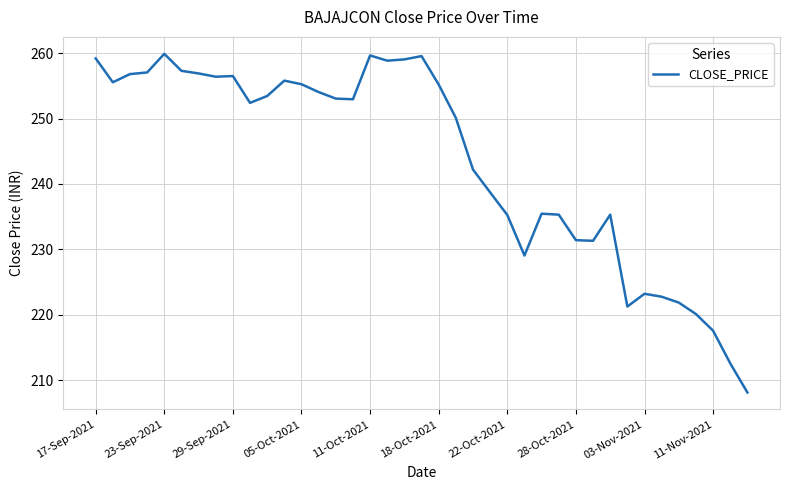

What is the greatest value displayed?

259.9